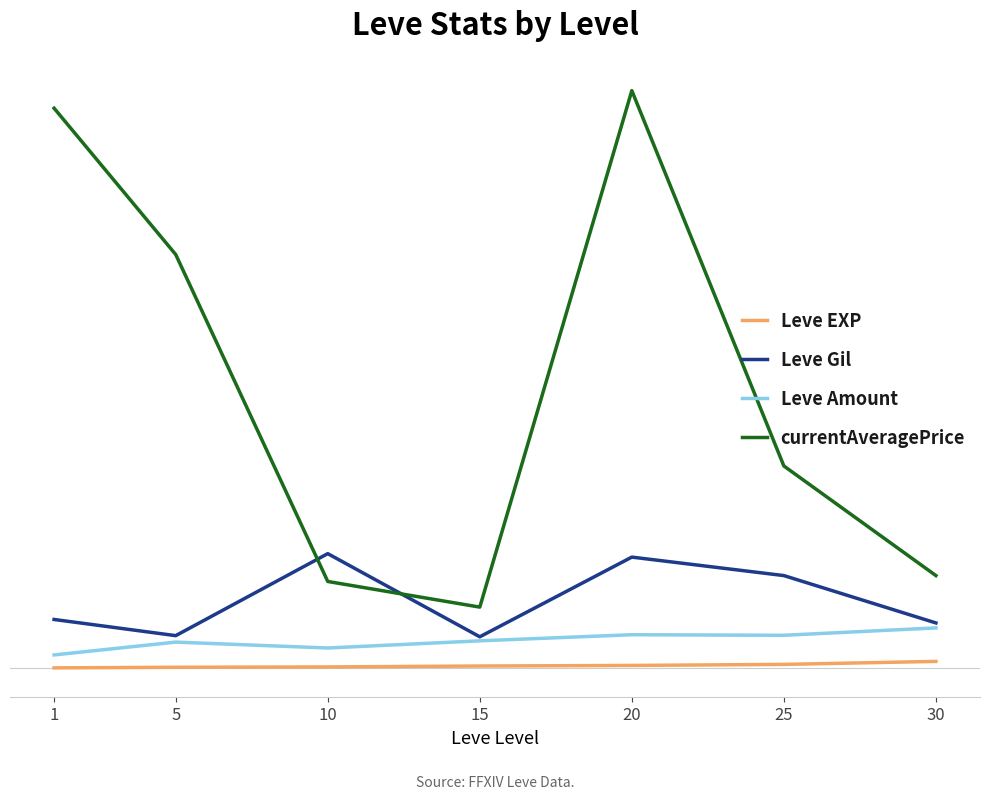

Does the chart have visible grid lines?

No